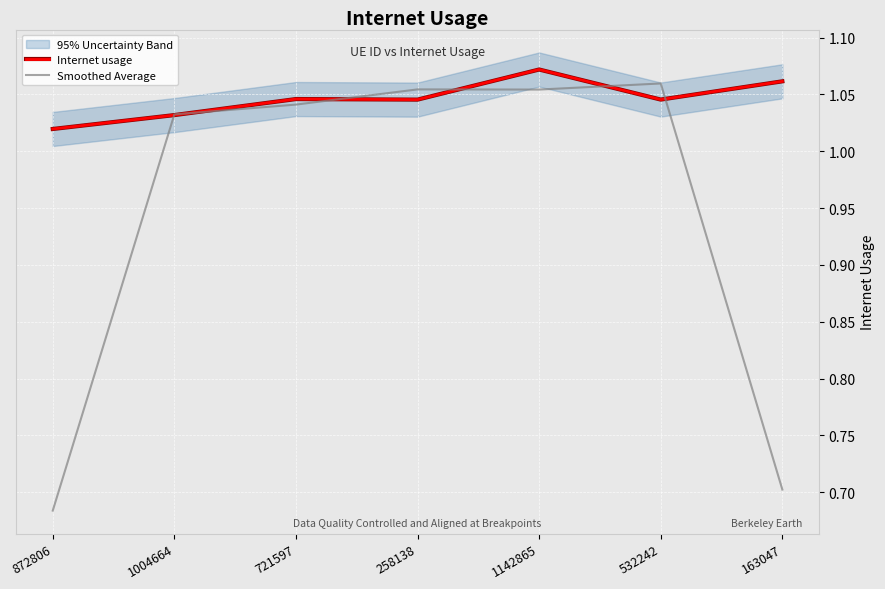

At 163047, list the series in order from smallest to largest.

Smoothed Average, Internet usage